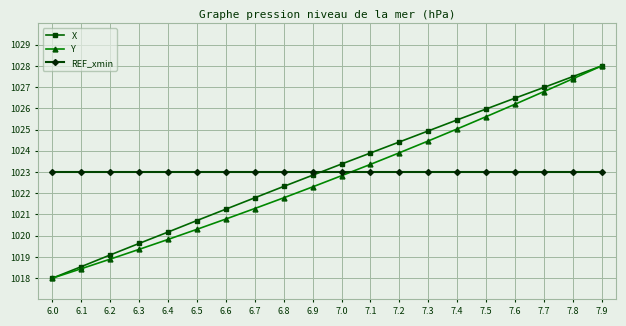

What is the label of the 11th point from the left?

7.0